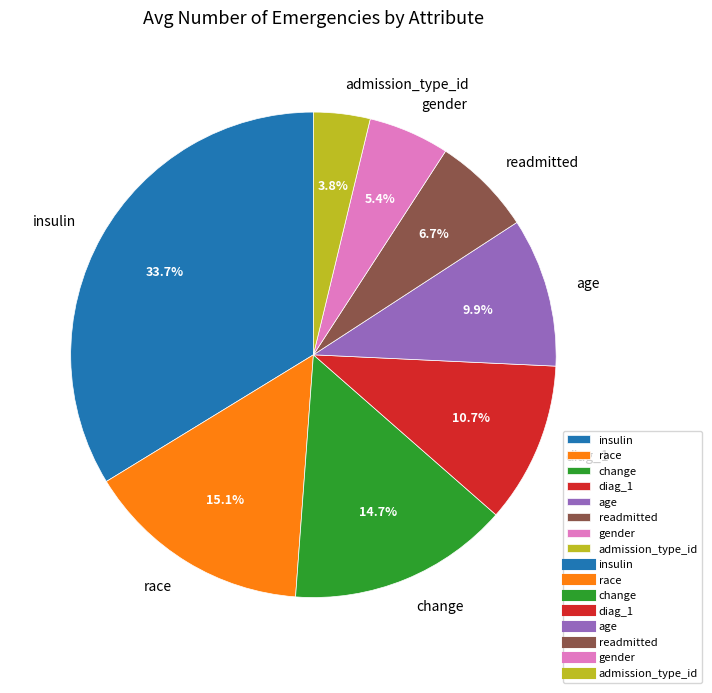

Does any single category account for the majority?

No